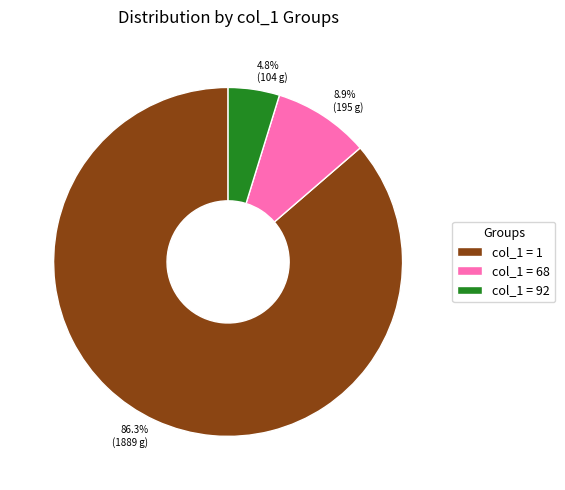

What is the smallest slice in the pie chart?

col_1 = 92